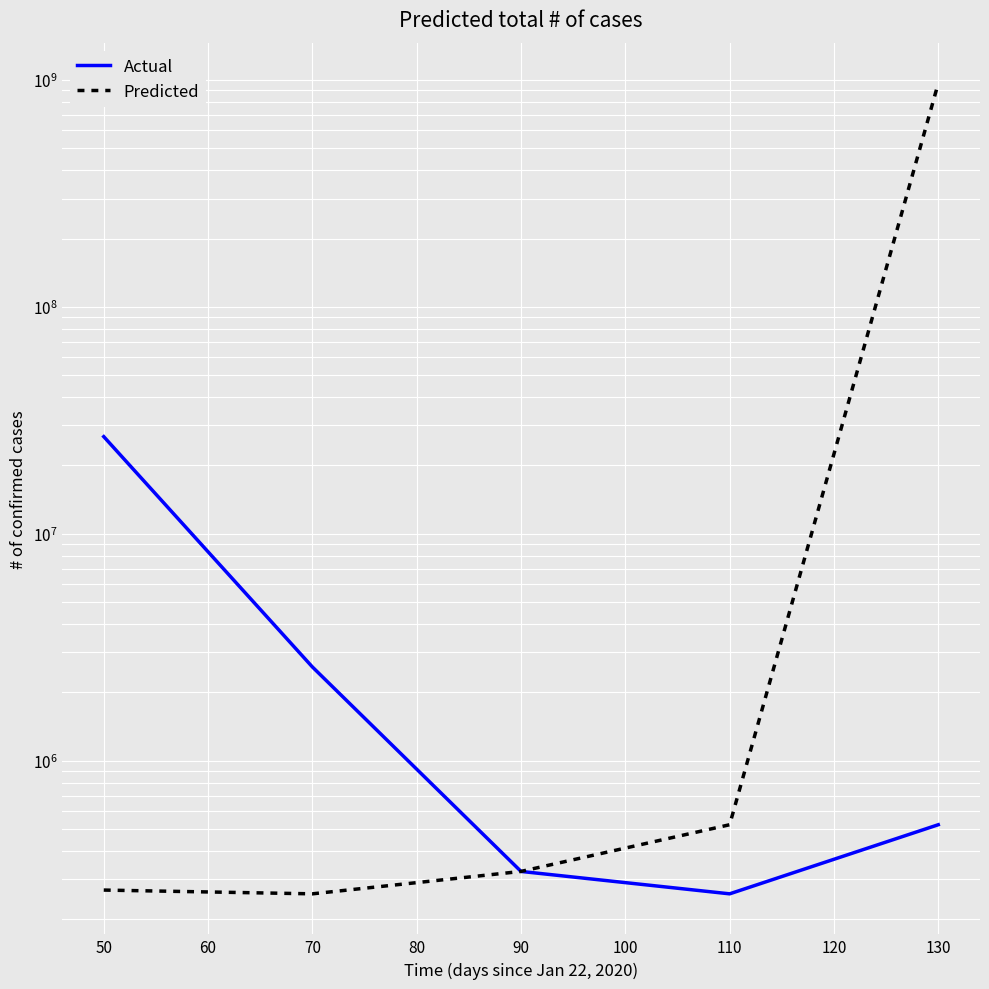

What is the value of the Actual point at the 5th from the left?

521566